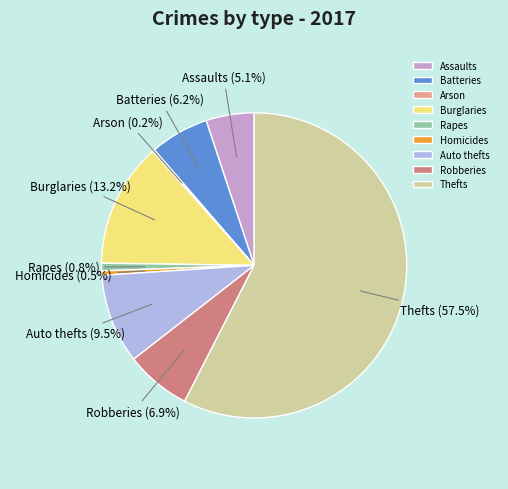

How much of the chart is everything except Auto thefts?

90.5%